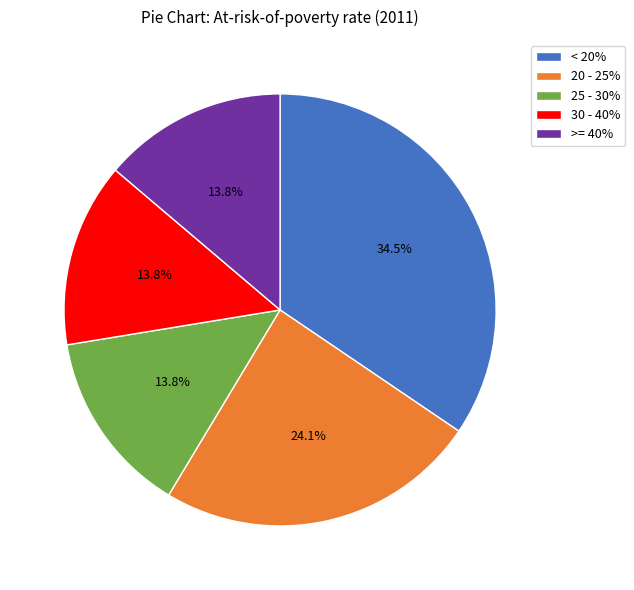

What is the total percentage of >= 40% and 25 - 30%?

27.6%